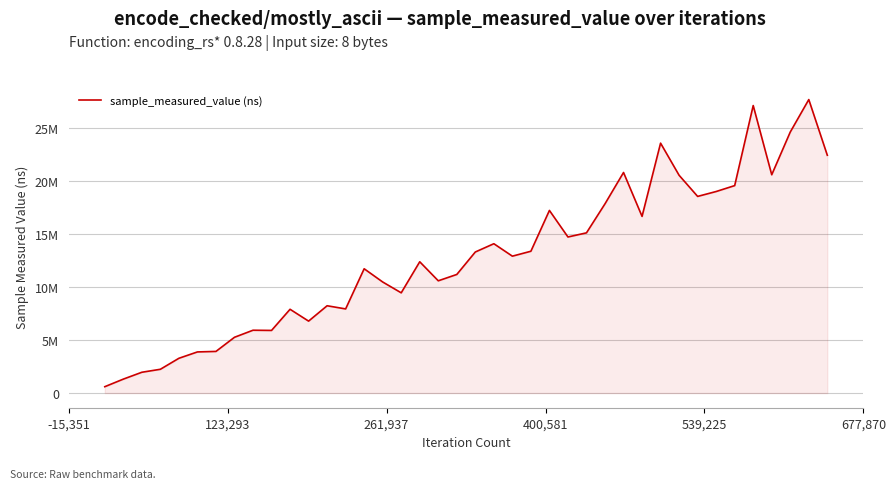

Is this an area chart (filled region under the line)?

Yes